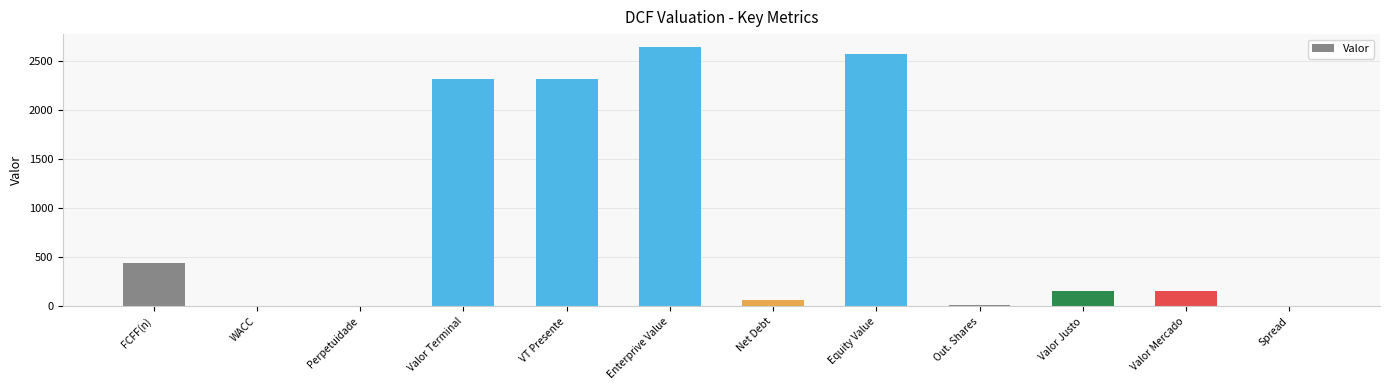

The chart shows a value of 160.2 at Valor Justo. True or false?

True